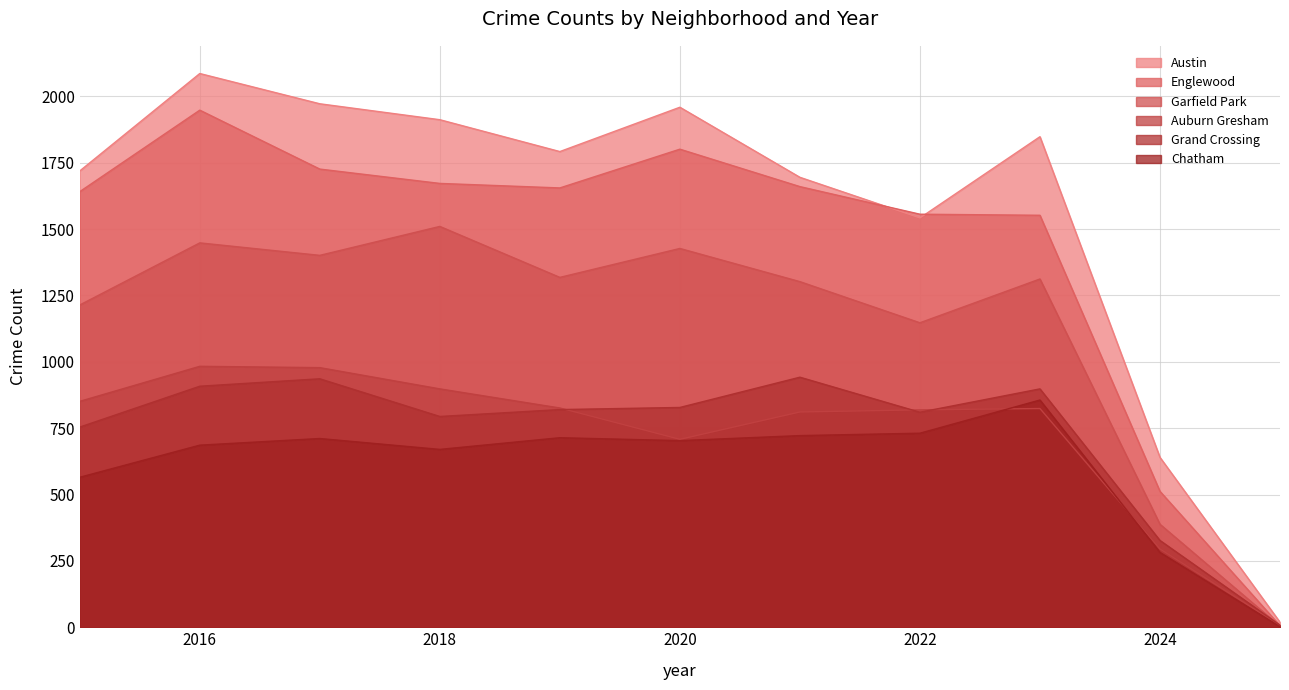

True or false: Garfield Park has more than 0 points higher than both neighbors.

True